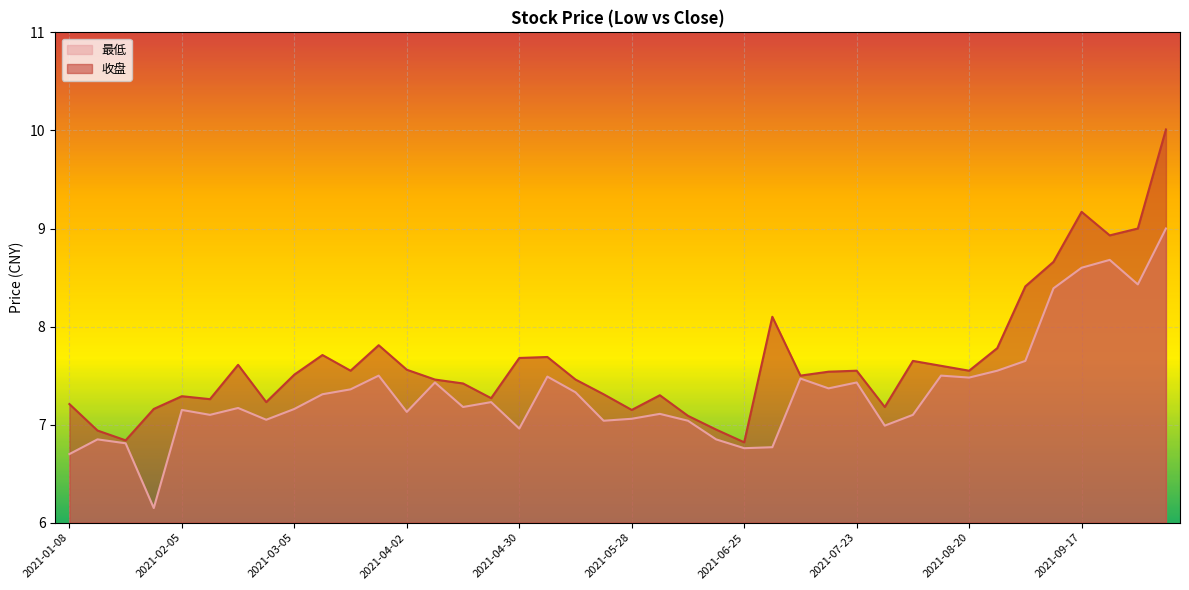

The value of 收盘 at 2021-03-19 is 7.5. True or false?

True